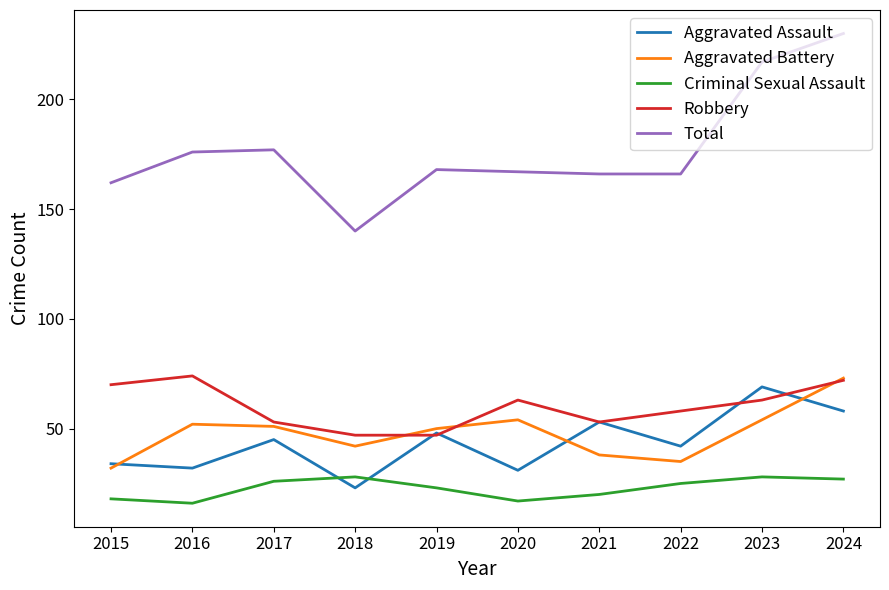

True or false: Criminal Sexual Assault and Robbery cross at least once.

False